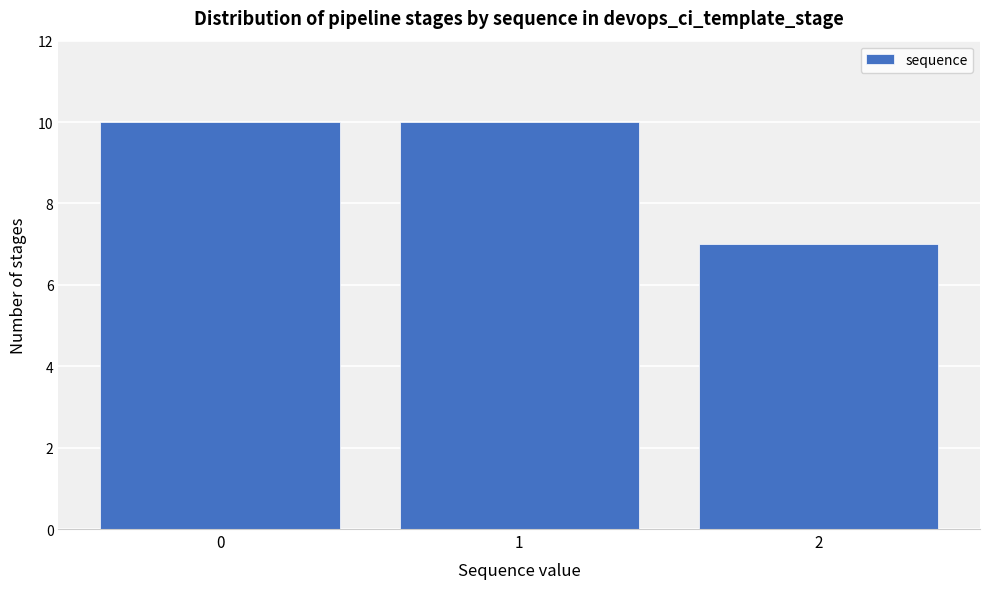

Reading left to right, list all the values displayed in this chart.

0=10	1=10	2=7